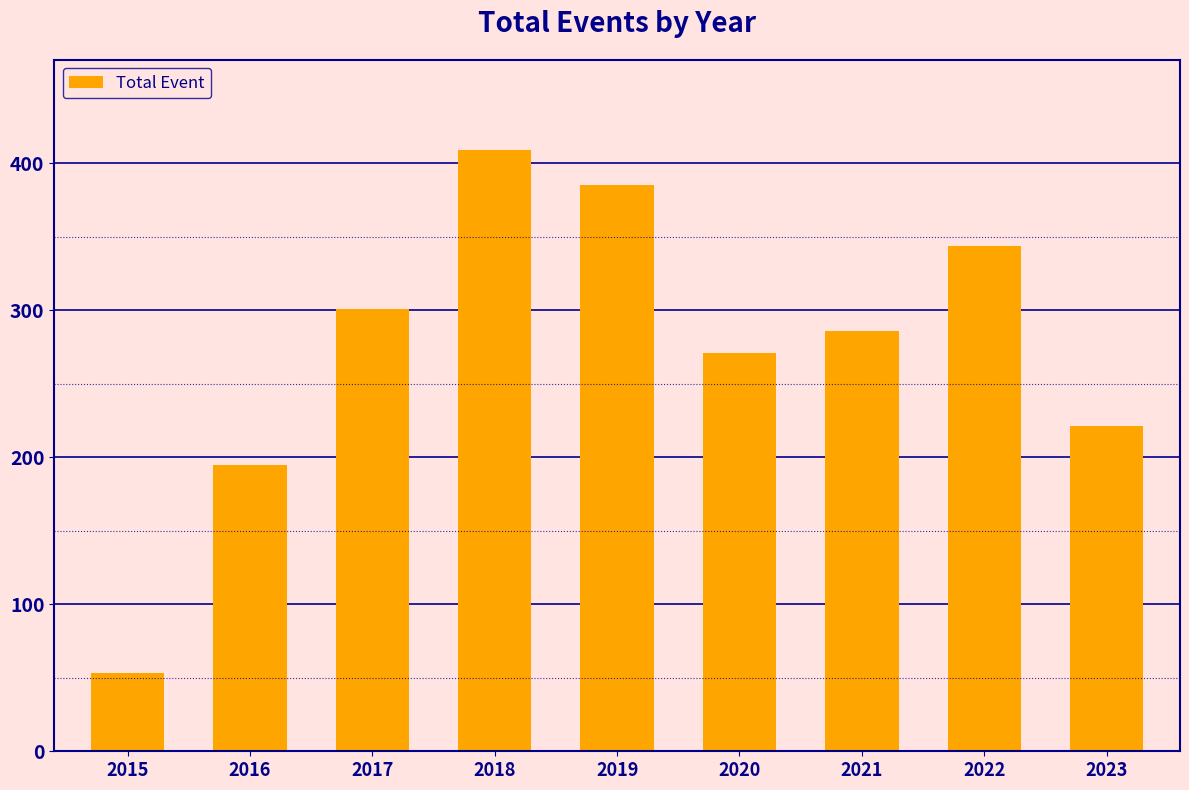

Between 2017 and 2020, which is larger?

2017